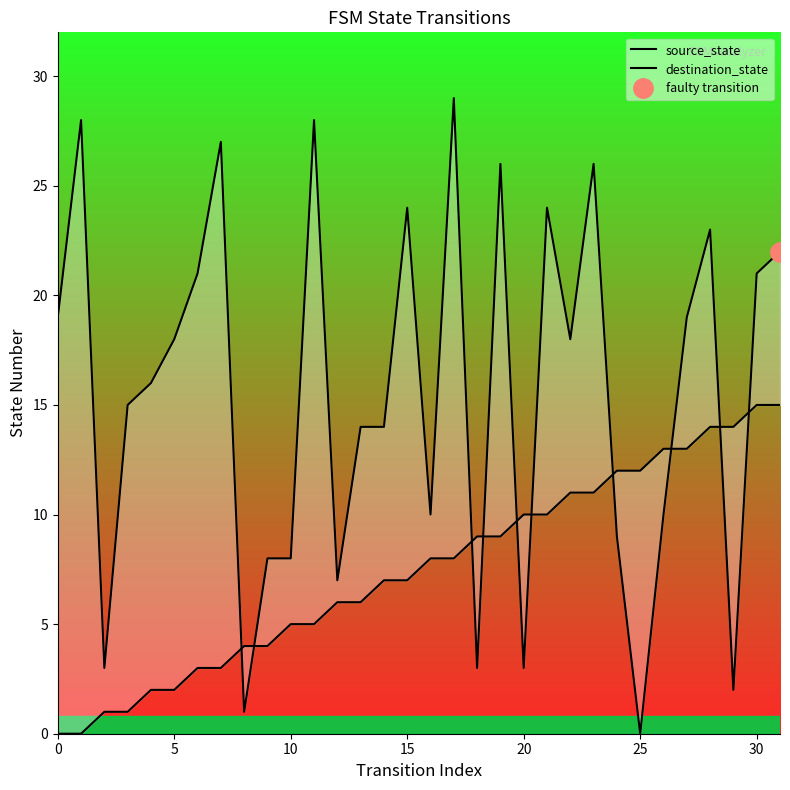

Is the value of source_state at 16 greater than the value of destination_state at 11?

No